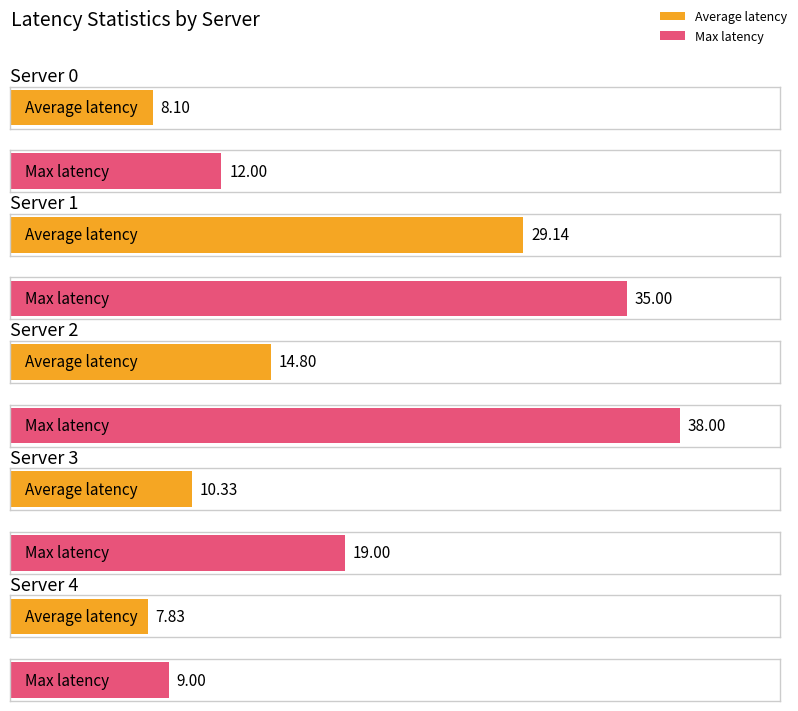

Rank the series by their average value, from highest to lowest.

Max latency, Average latency